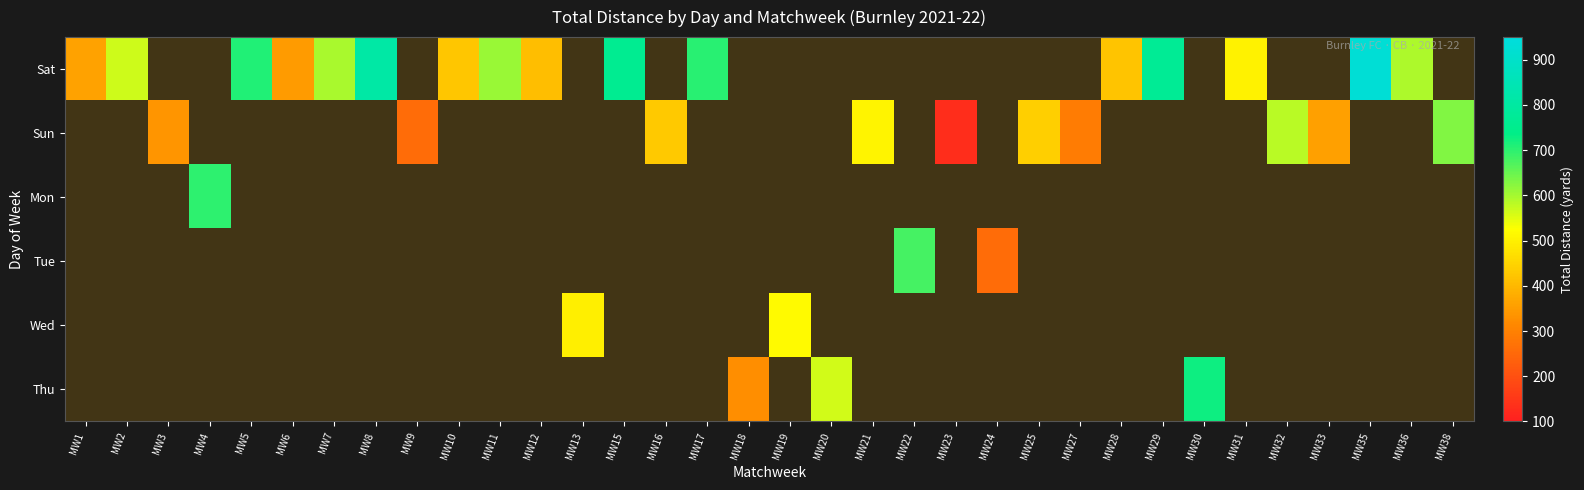

At which category is the sum across all series the highest?

MW35